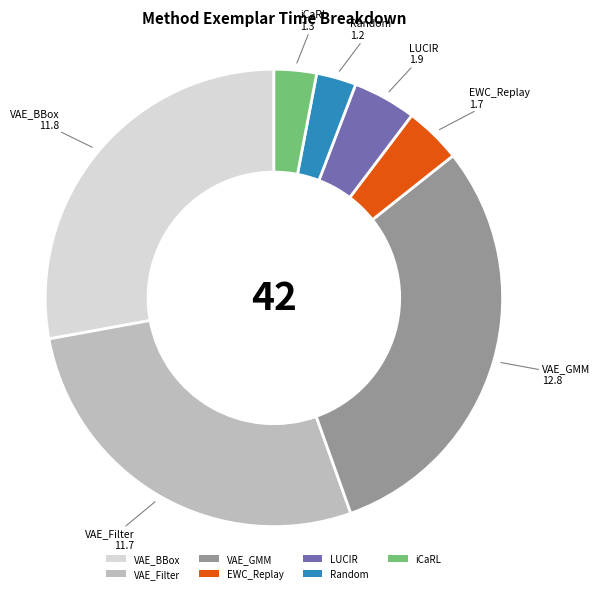

Which category has the biggest portion of the pie?

VAE_GMM